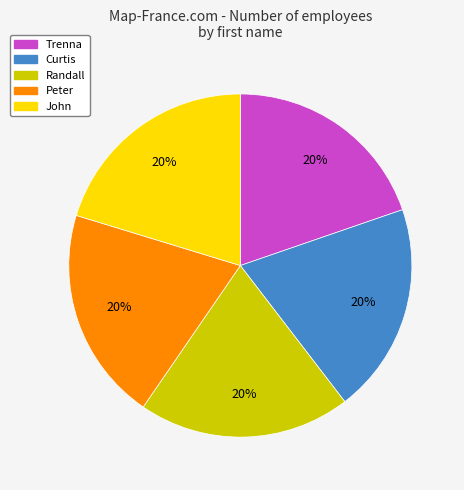

How many segments does this pie chart have?

5